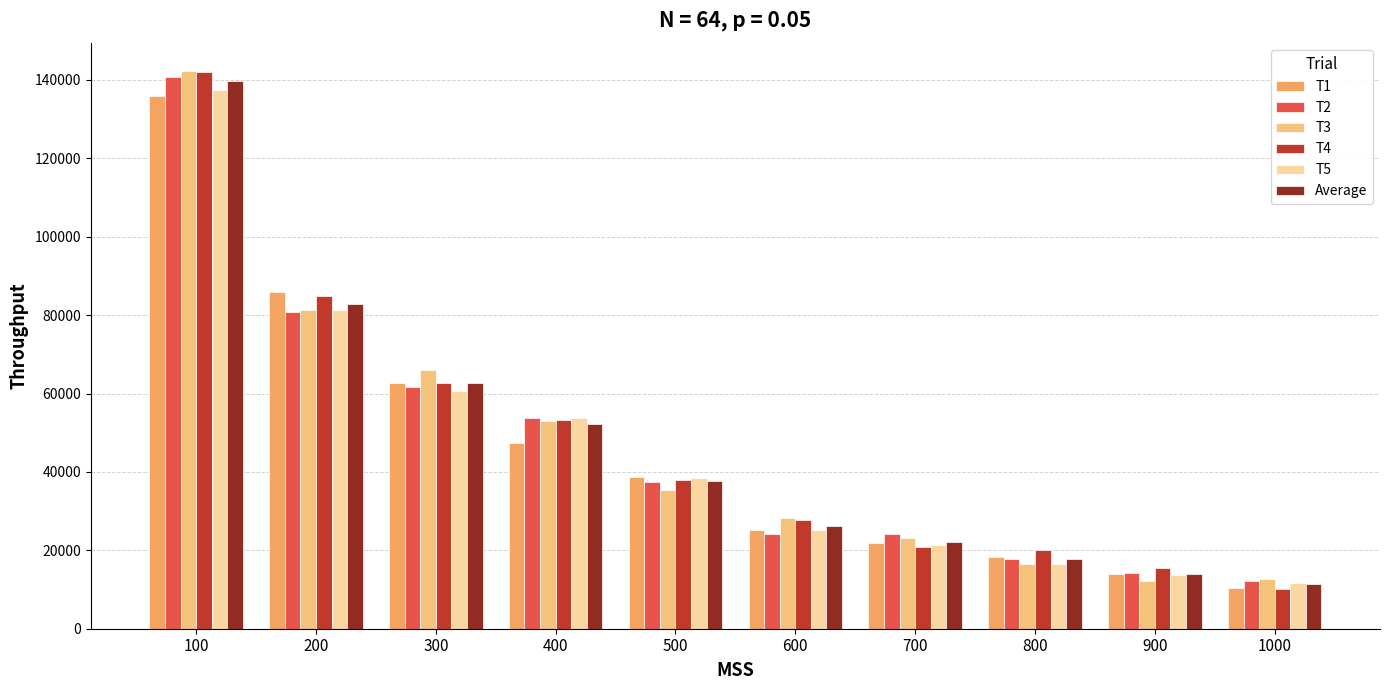

What is the value of the T1 bar at the 6th from the left?

25301.1